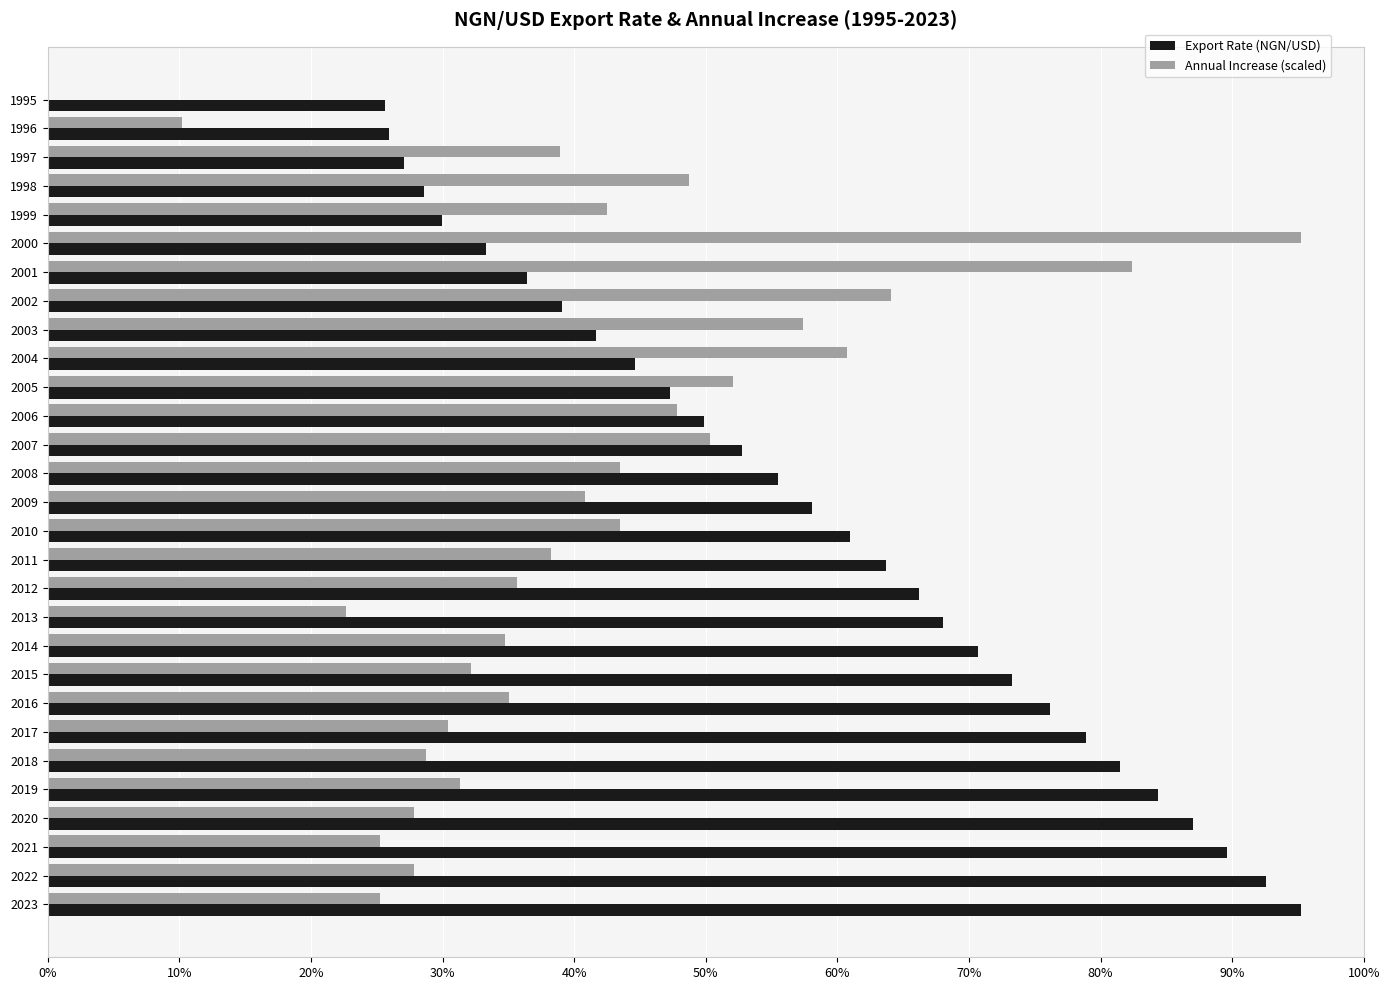

Count the number of data series in this chart.

2